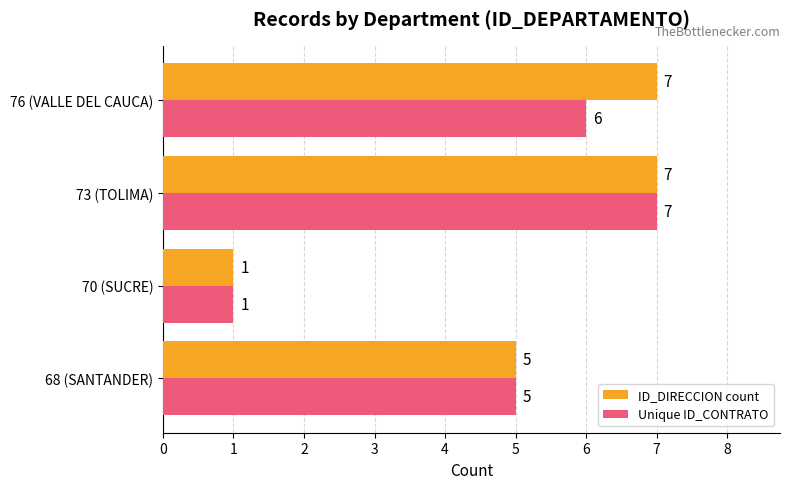

Which category has the lowest value across all series?

70 (SUCRE)